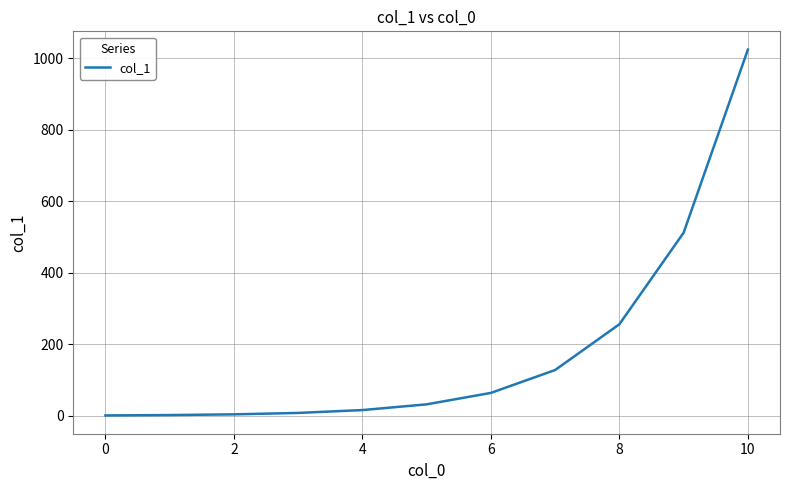

Does the chart display data point markers on the line(s)?

No